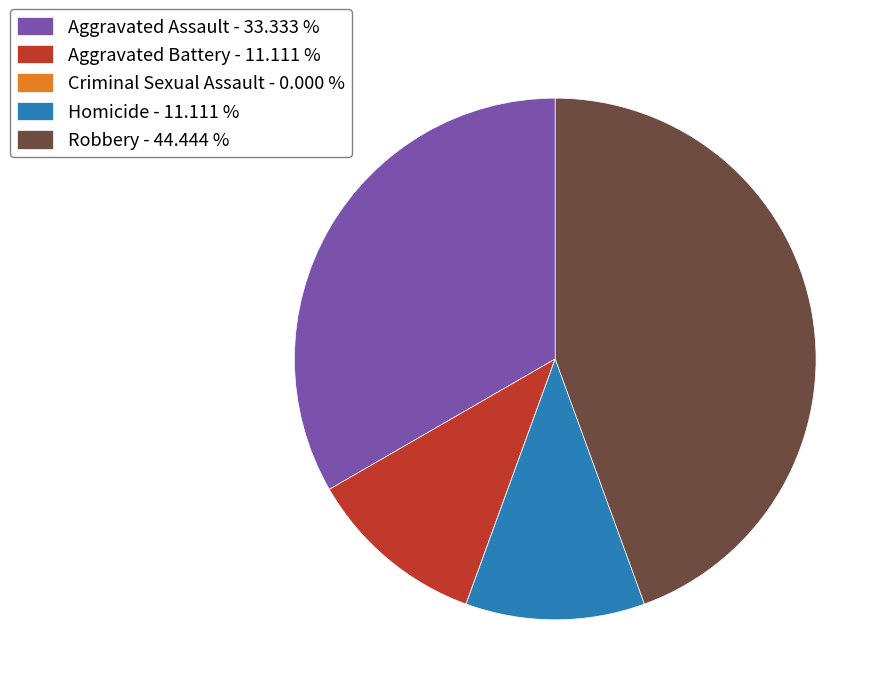

Combined, do Aggravated Battery - 11.111 % and Aggravated Assault - 33.333 % account for over 50%?

No